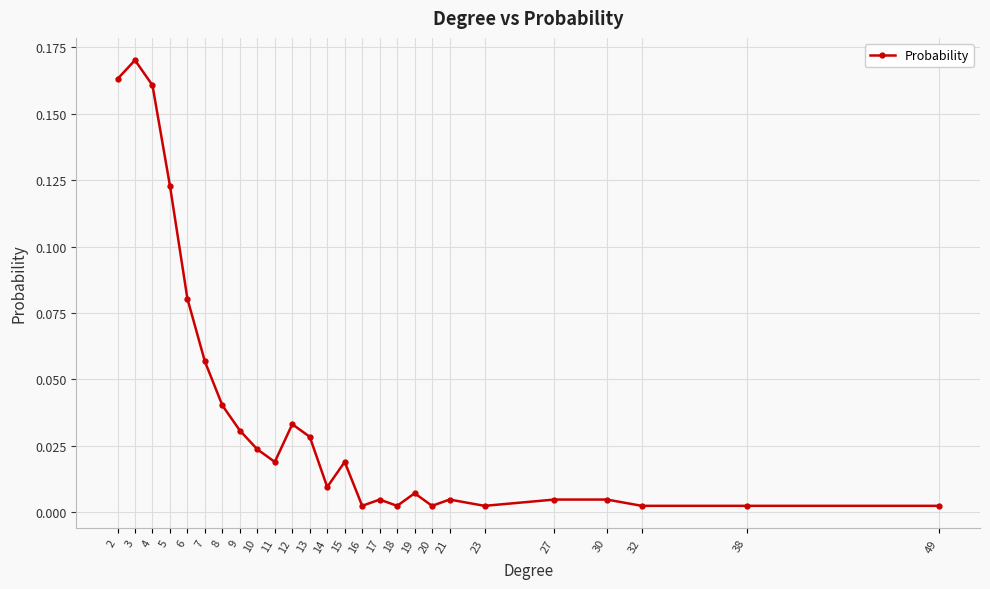

Count the number of categories in the chart.

26